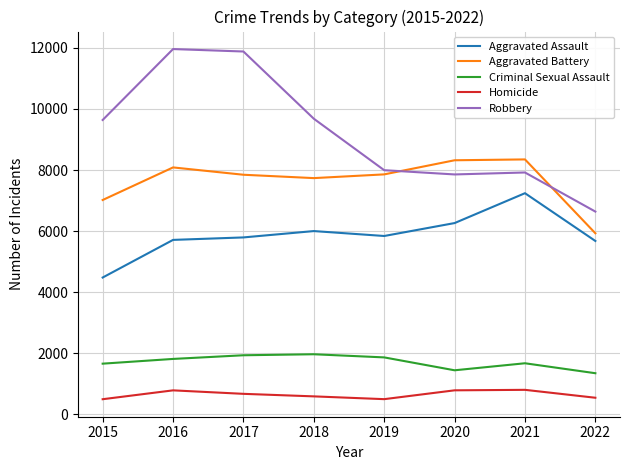

At which category does Aggravated Battery reach its first local valley?

2018